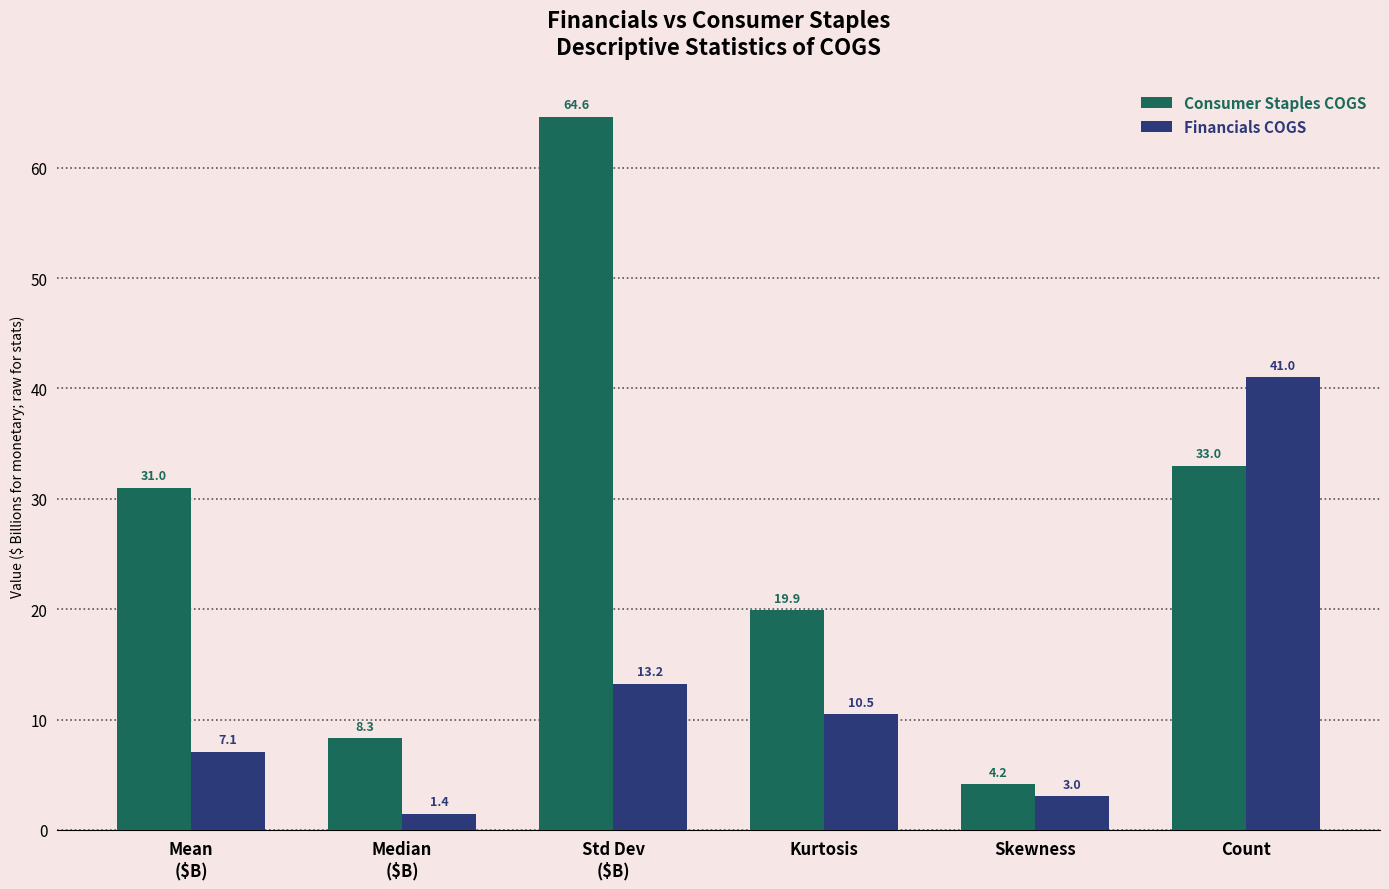

What is the value of the Consumer Staples COGS bar at the 3rd from the left?

64.6